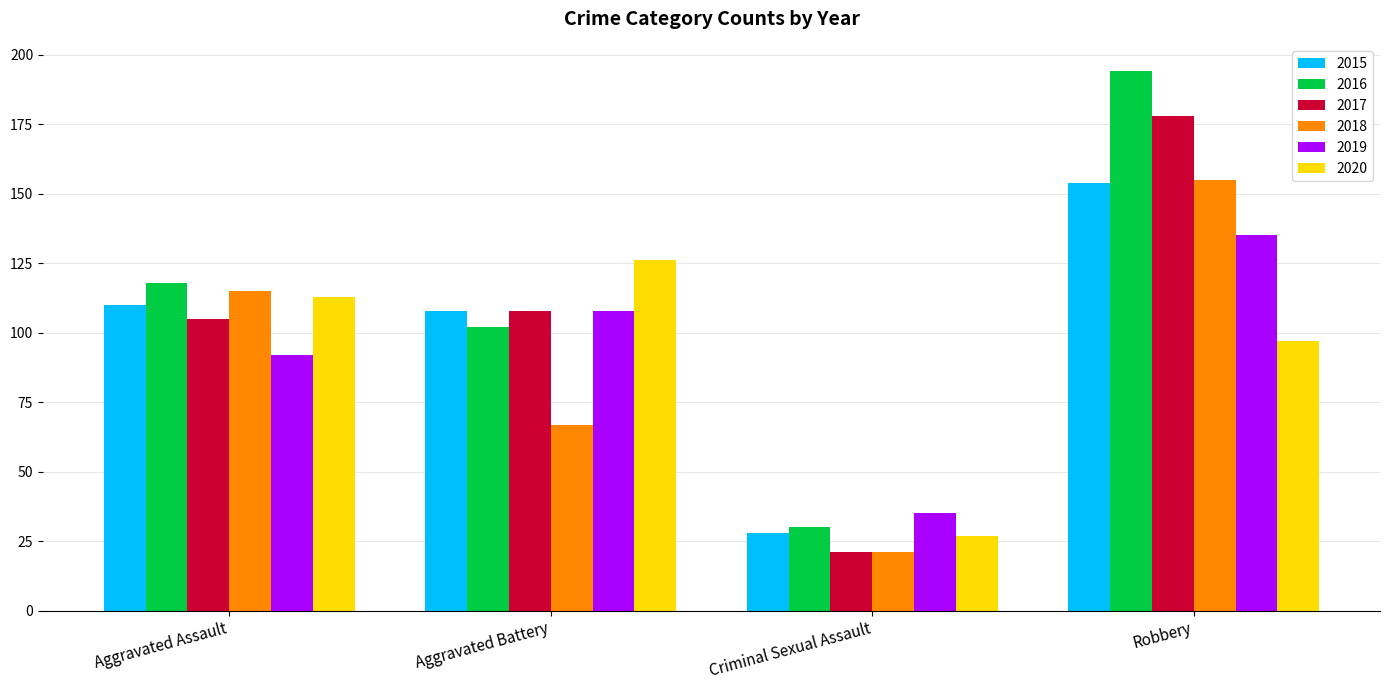

At which category does the chart reach its peak across all series?

Robbery